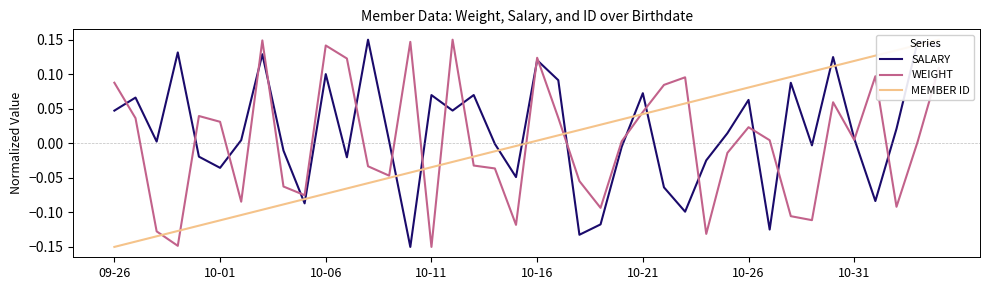

What is the difference between the second highest and second lowest values in the MEMBER ID series?

0.3